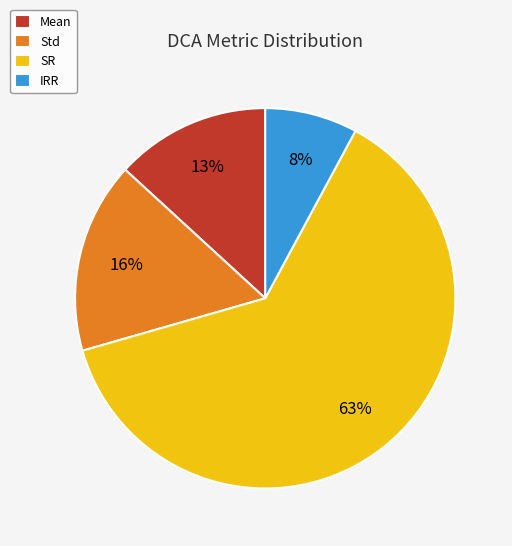

Is it true that IRR is 2% of the pie?

False